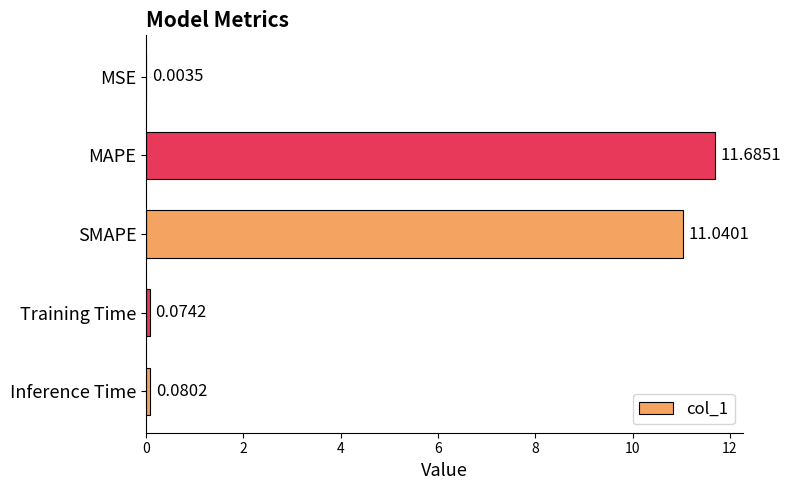

Where is the data nearest to the value 5?

Inference Time